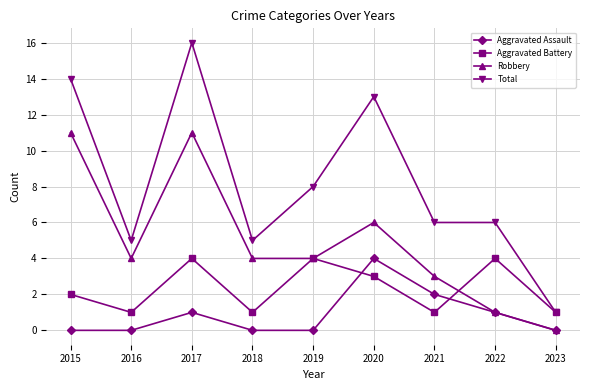

Reading right to left, list all the values displayed in this chart.

Aggravated Assault: 2023=0	2022=1	2021=2	2020=4	2019=0	2018=0	2017=1	2016=0	2015=0
Aggravated Battery: 2023=1	2022=4	2021=1	2020=3	2019=4	2018=1	2017=4	2016=1	2015=2
Robbery: 2023=0	2022=1	2021=3	2020=6	2019=4	2018=4	2017=11	2016=4	2015=11
Total: 2023=1	2022=6	2021=6	2020=13	2019=8	2018=5	2017=16	2016=5	2015=14